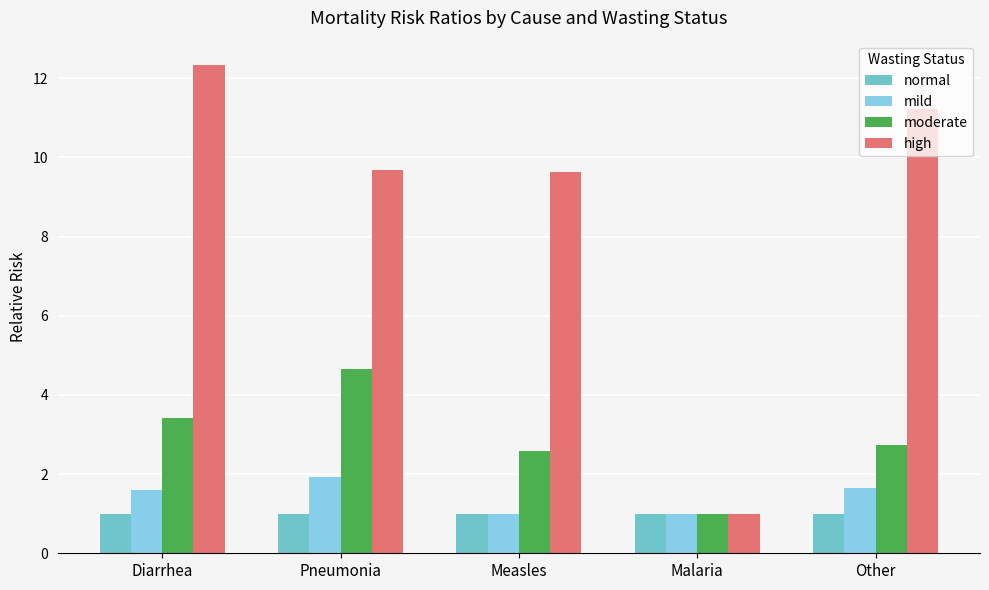

Which series changed the most between Malaria and Other?

high